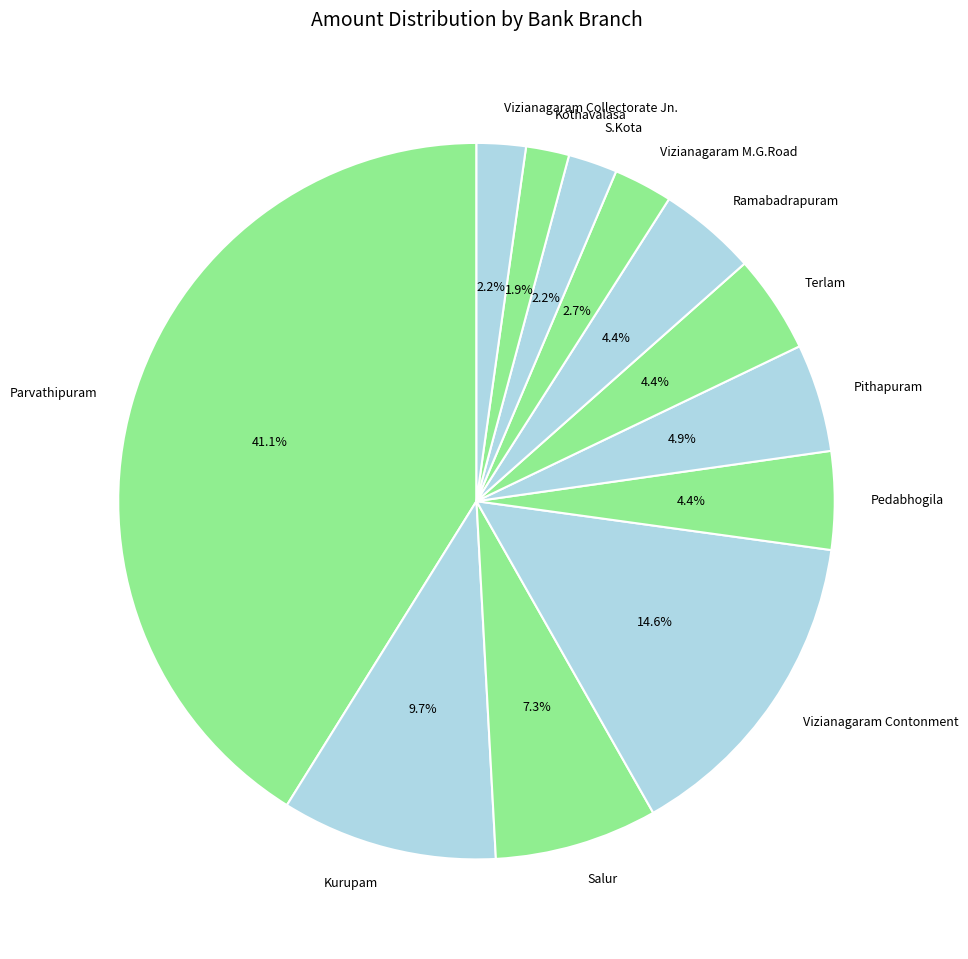

What is the largest slice in the pie chart?

Parvathipuram